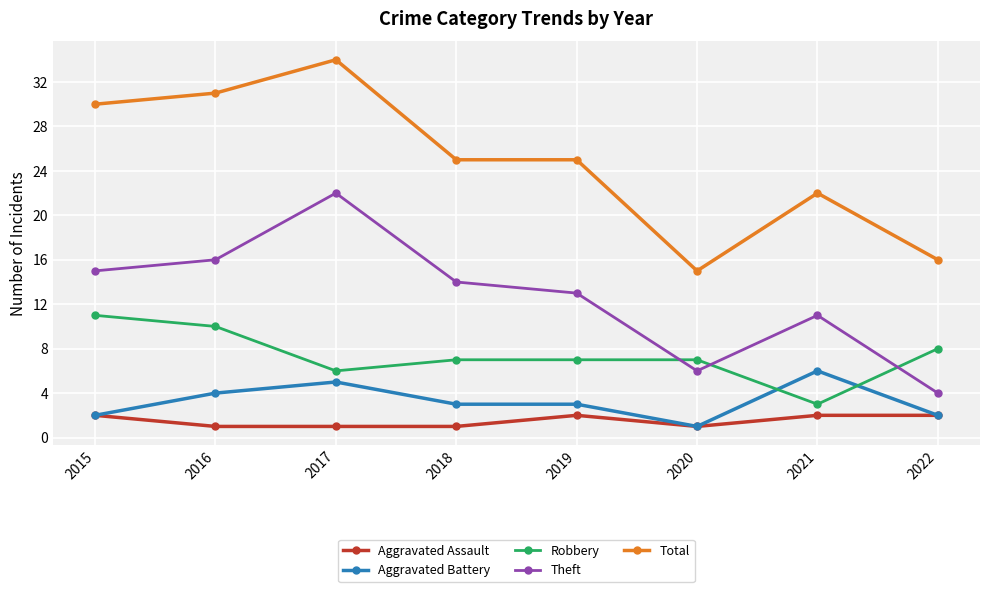

What value does the Theft series have at 2020, to the nearest 10?

10